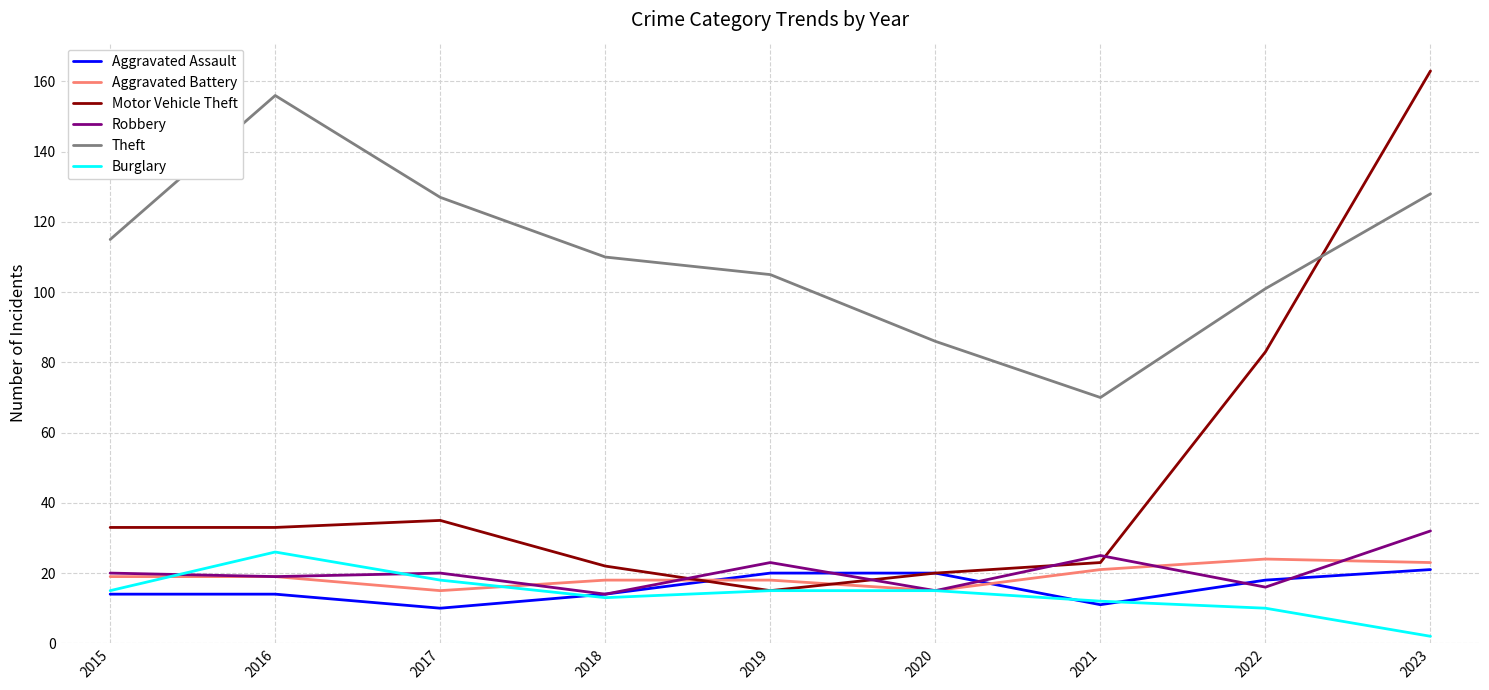

What is the spread (max minus min) of values at 2021?

59